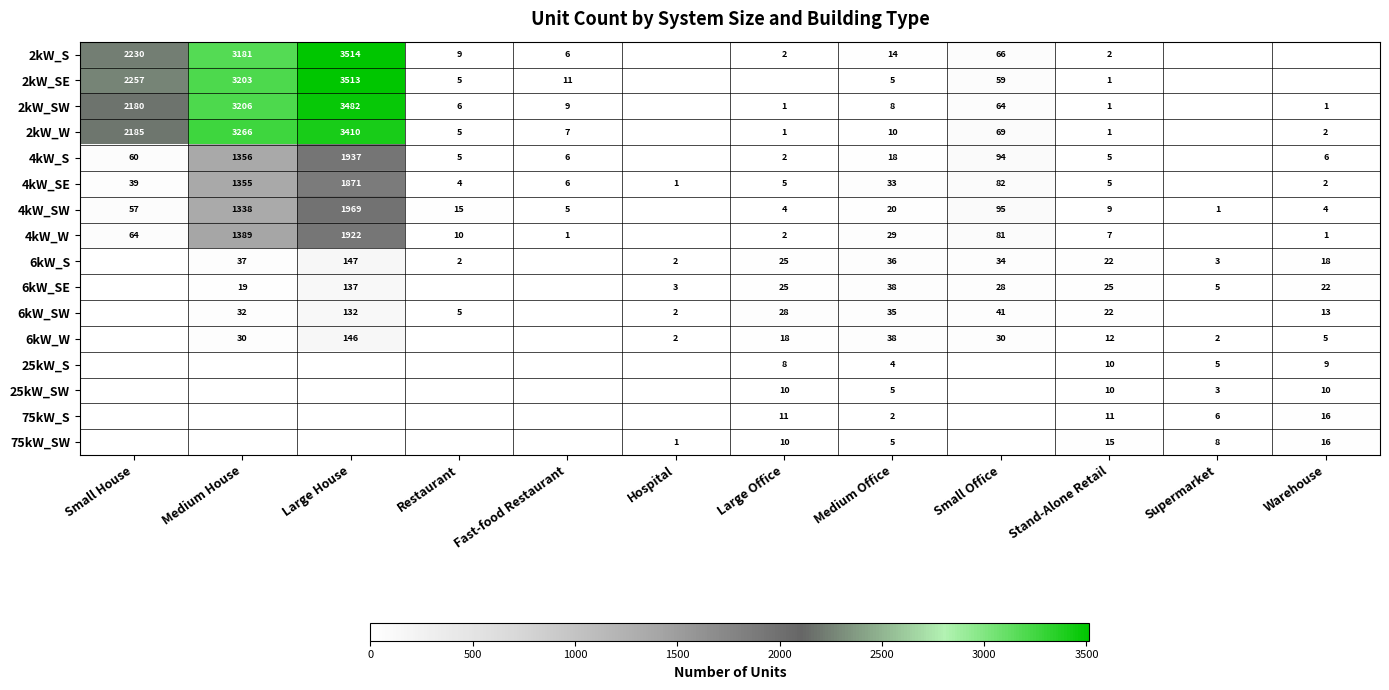

What is the difference between the 2kW_S values at Small Office and Restaurant?

57